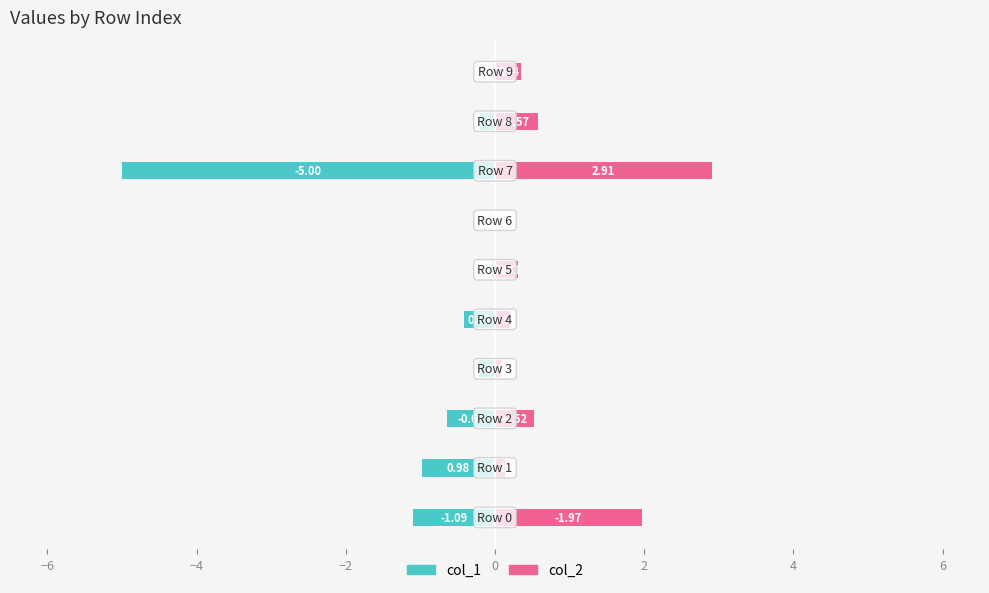

The col_1 series shows -0.1 at −2. True or false?

False